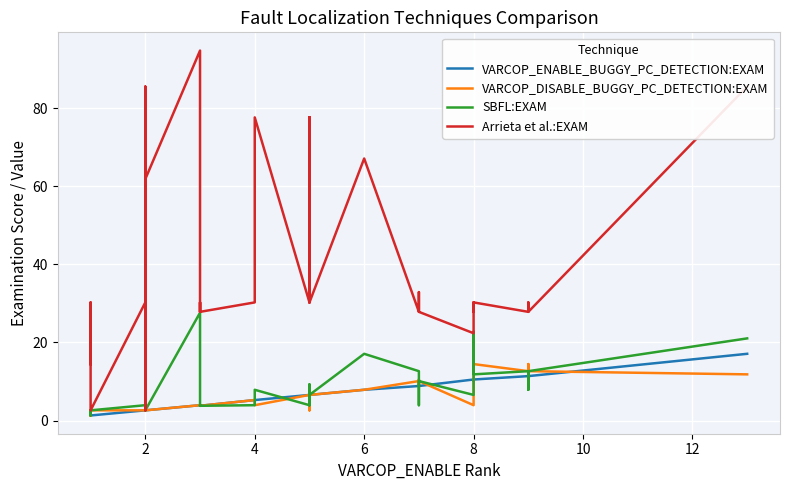

True or false: Arrieta et al.:EXAM and VARCOP_DISABLE_BUGGY_PC_DETECTION:EXAM intersect in this chart.

False